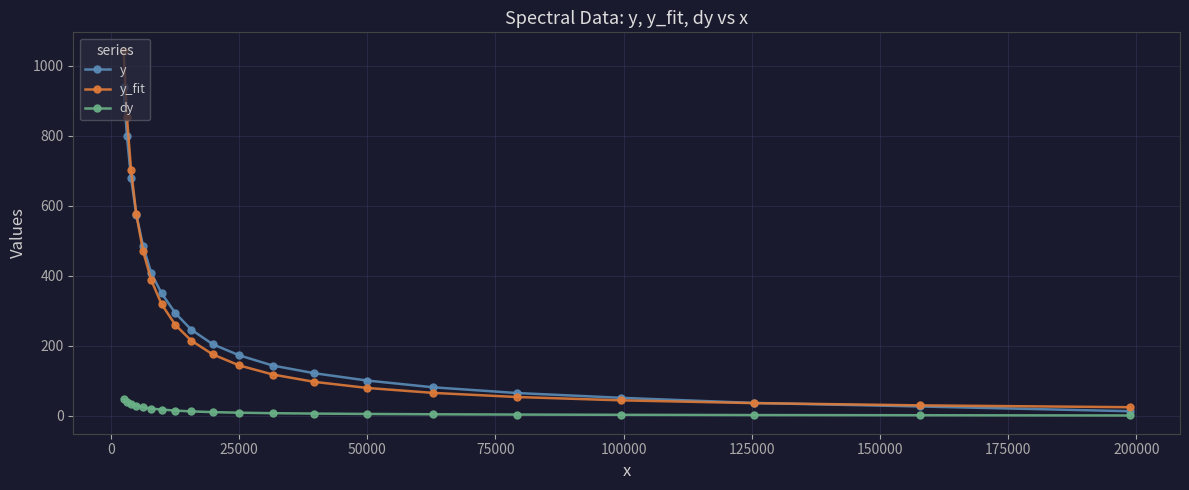

Rank the series by their maximum value, from highest to lowest.

y_fit, y, dy